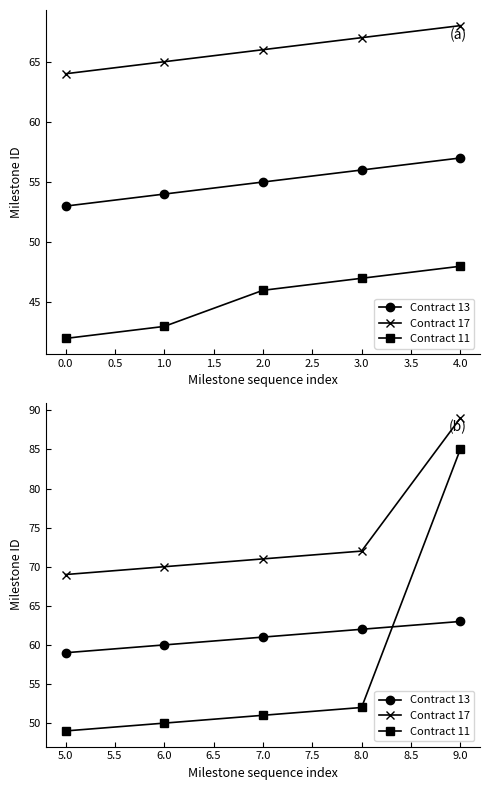

Does the chart have visible grid lines?

No